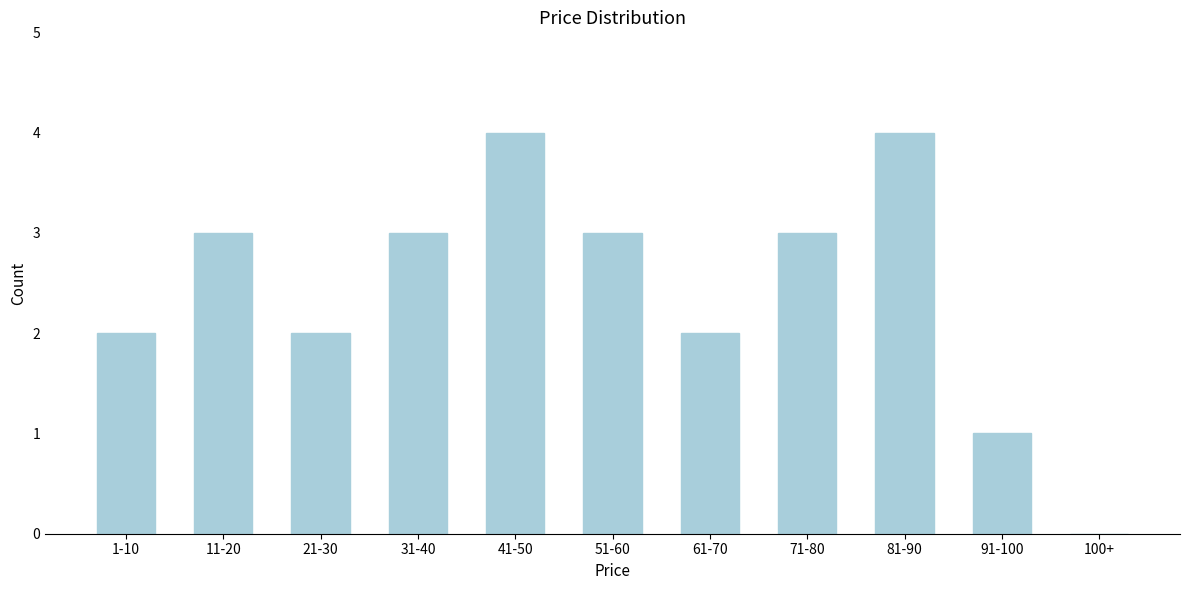

Reading left to right, what are all the values shown in this chart?

1-10=2	11-20=3	21-30=2	31-40=3	41-50=4	51-60=3	61-70=2	71-80=3	81-90=4	91-100=1	100+=0